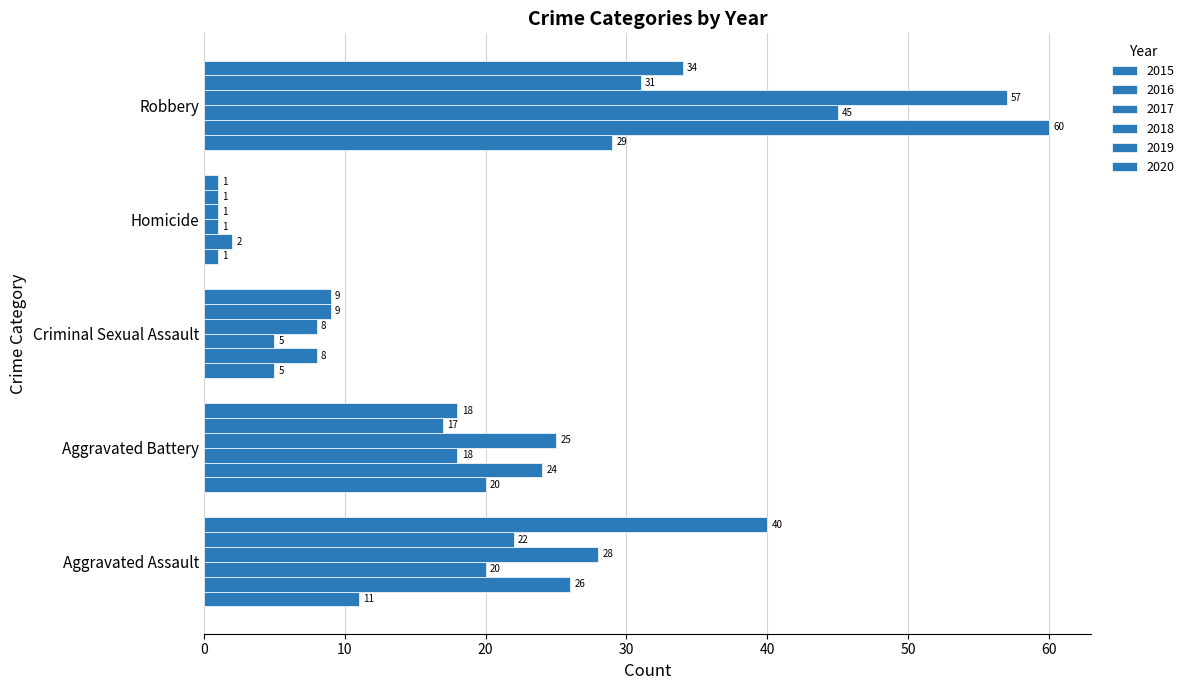

Reading left to right, what are all the values shown in this chart?

2015: 11	20	5	1	29
2016: 26	24	8	2	60
2017: 20	18	5	1	45
2018: 28	25	8	1	57
2019: 22	17	9	1	31
2020: 40	18	9	1	34